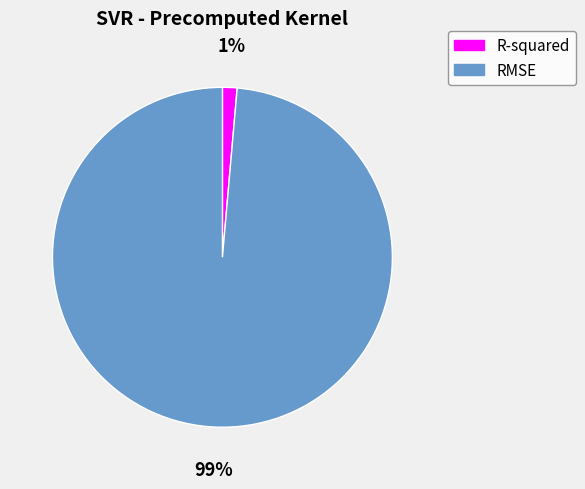

To the nearest percent, what percentage of the pie is RMSE?

99%